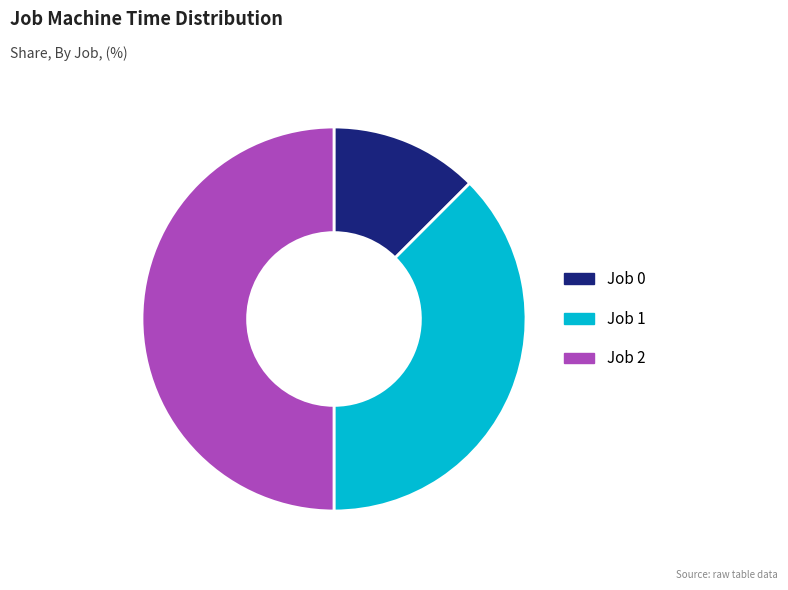

Is it true that Job 2 is 50% of the pie?

True